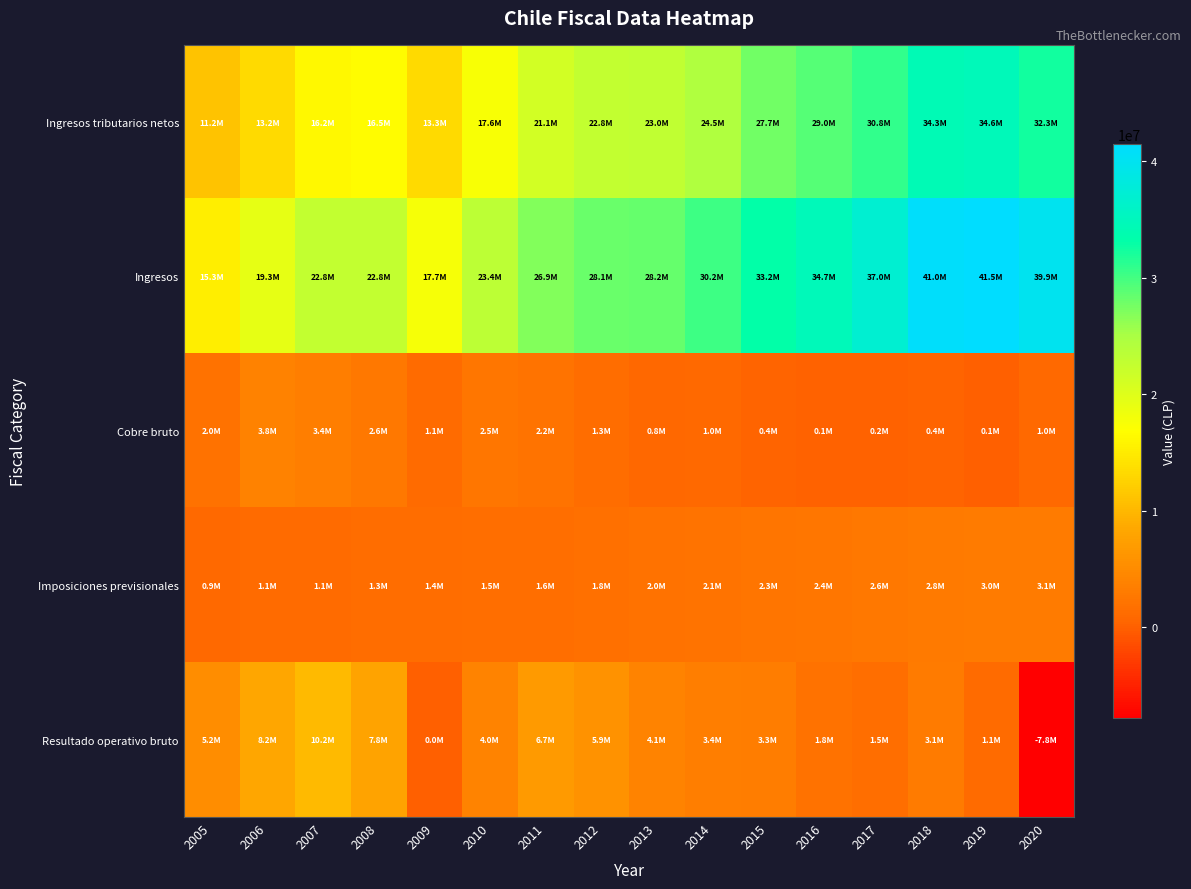

Which series has the largest total across all categories?

Ingresos